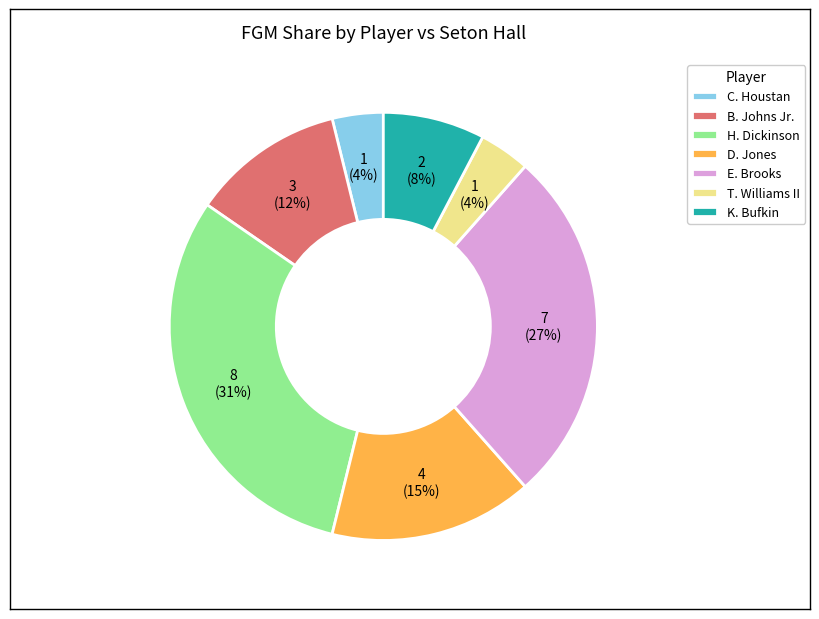

To the nearest percent, what percentage of the pie is K. Bufkin?

8%